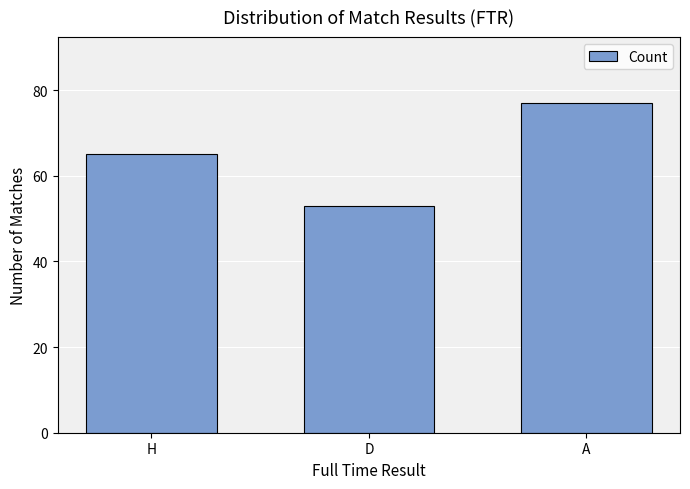

What value does the data have at D, to the nearest 10?

50